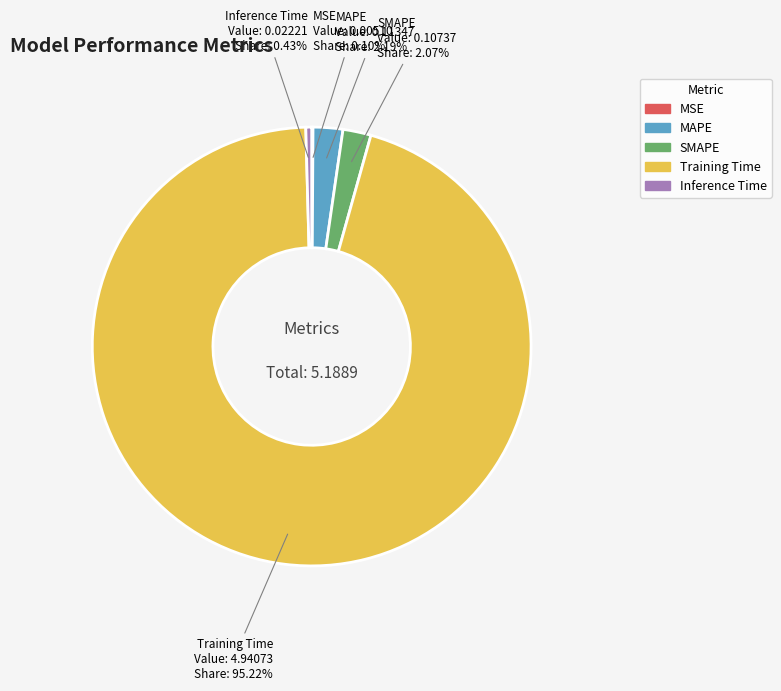

Which category has the biggest portion of the pie?

Training Time